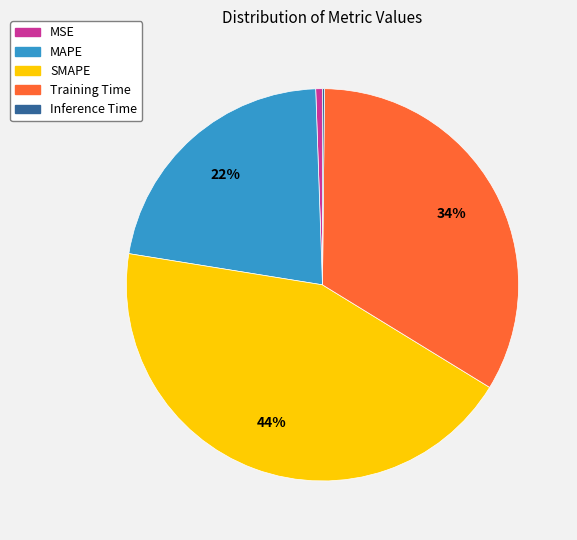

To the nearest percent, what is the average slice percentage?

20%